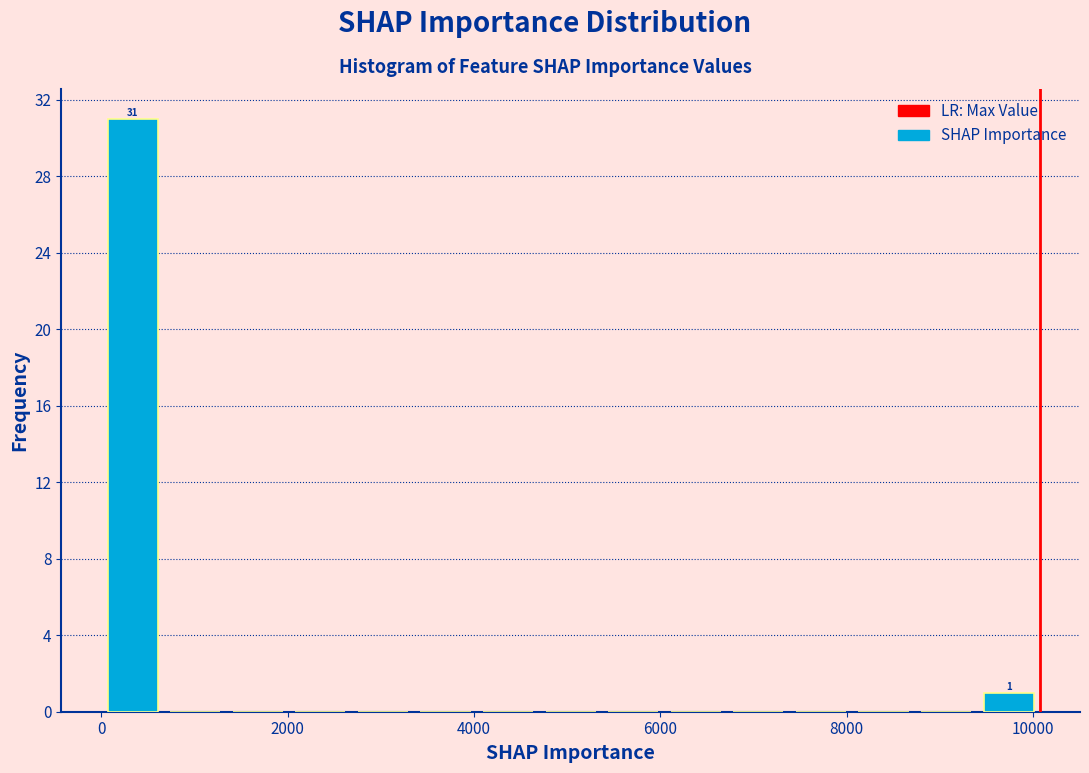

Read against the x-axis, roughly where is the centre of the tallest bar?

400